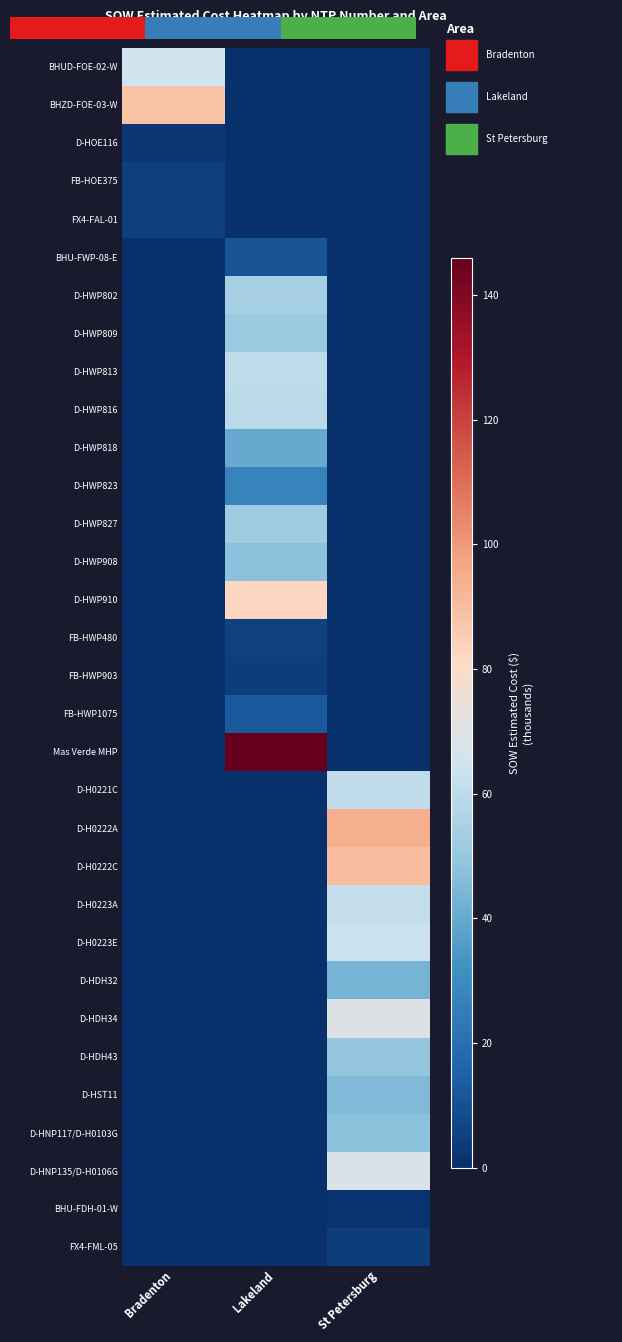

What is the maximum value for D-HST11?

45.5